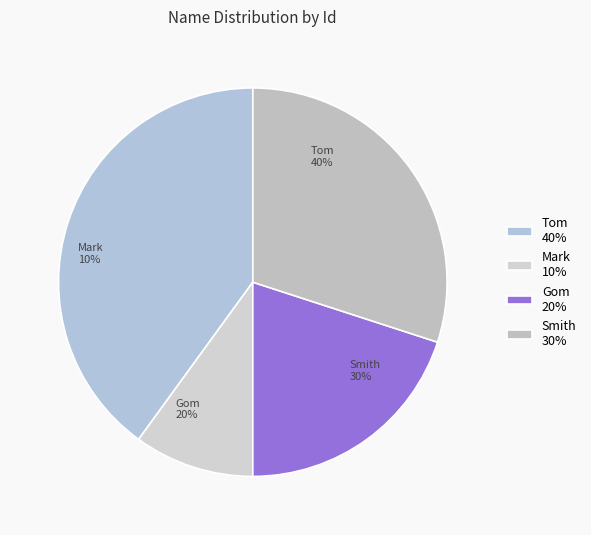

What percentage do Mark and Gom together represent?

30.0%